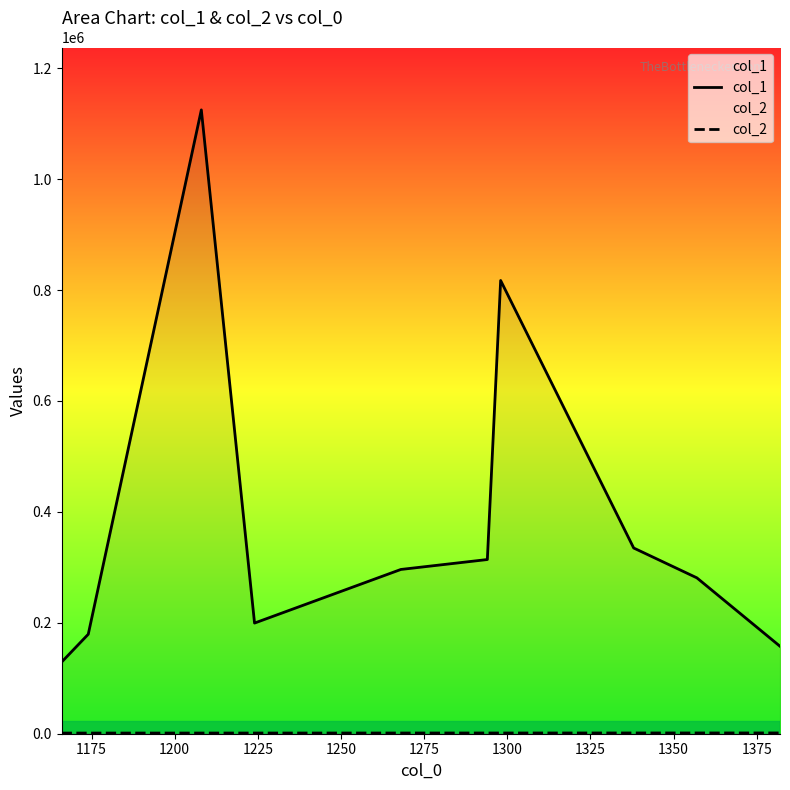

What is the greatest value displayed?

1124963